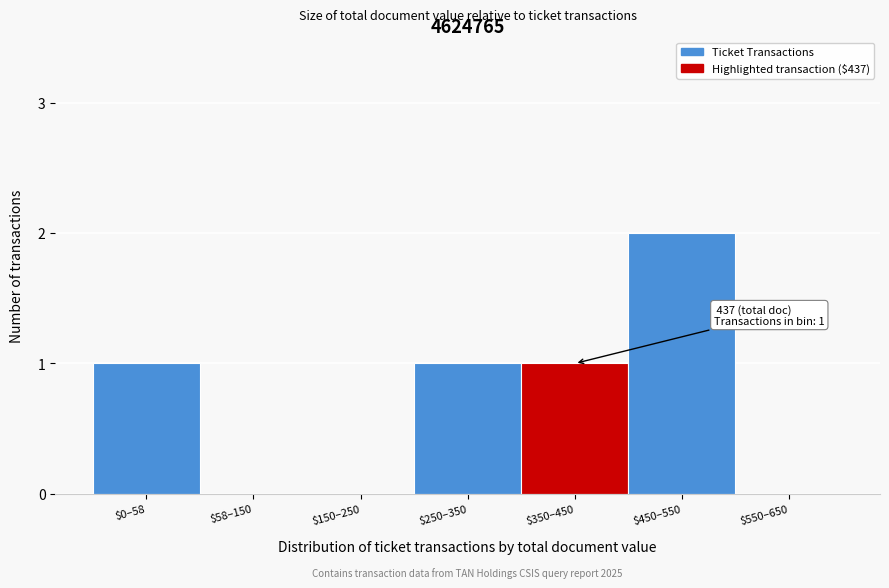

The value at $450–550 is 4. True or false?

False